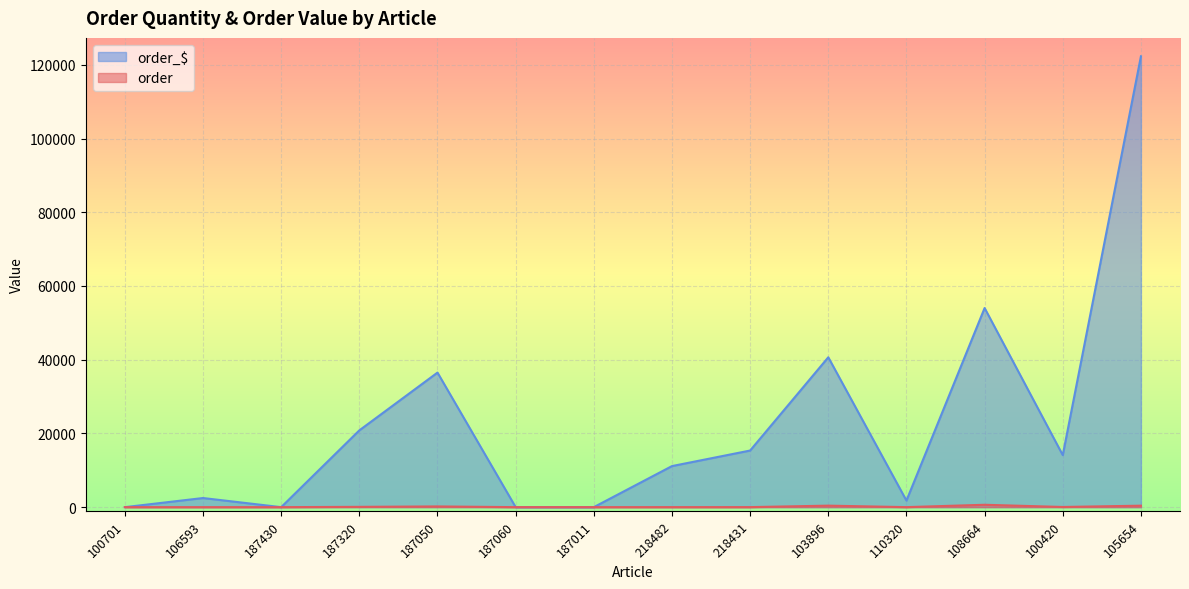

What are all the series names shown in the legend?

order_$, order